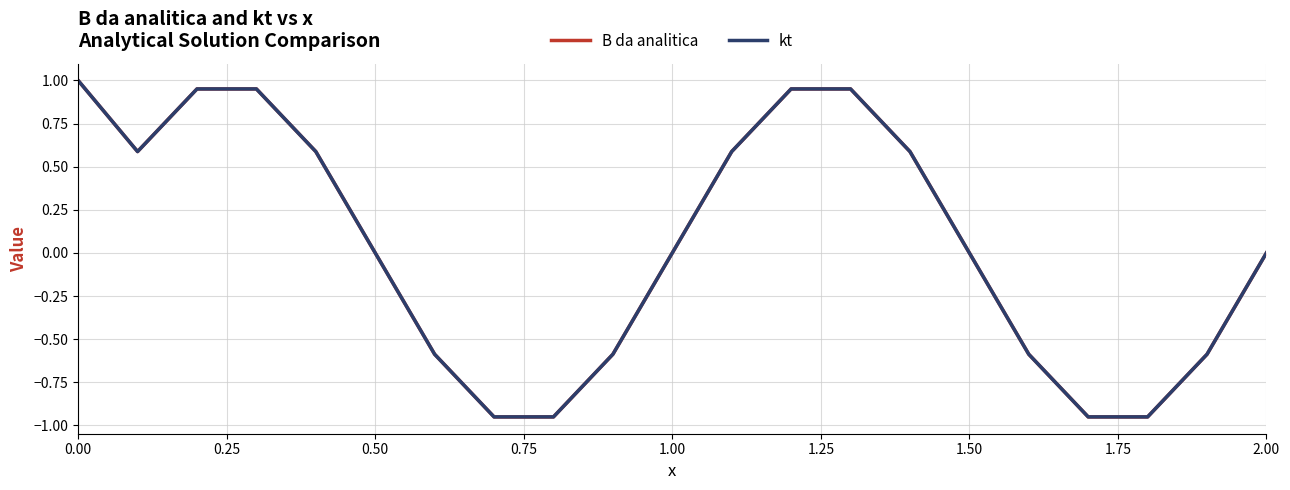

In B da analitica, how many points are lower than both neighbors (excluding endpoints)?

3